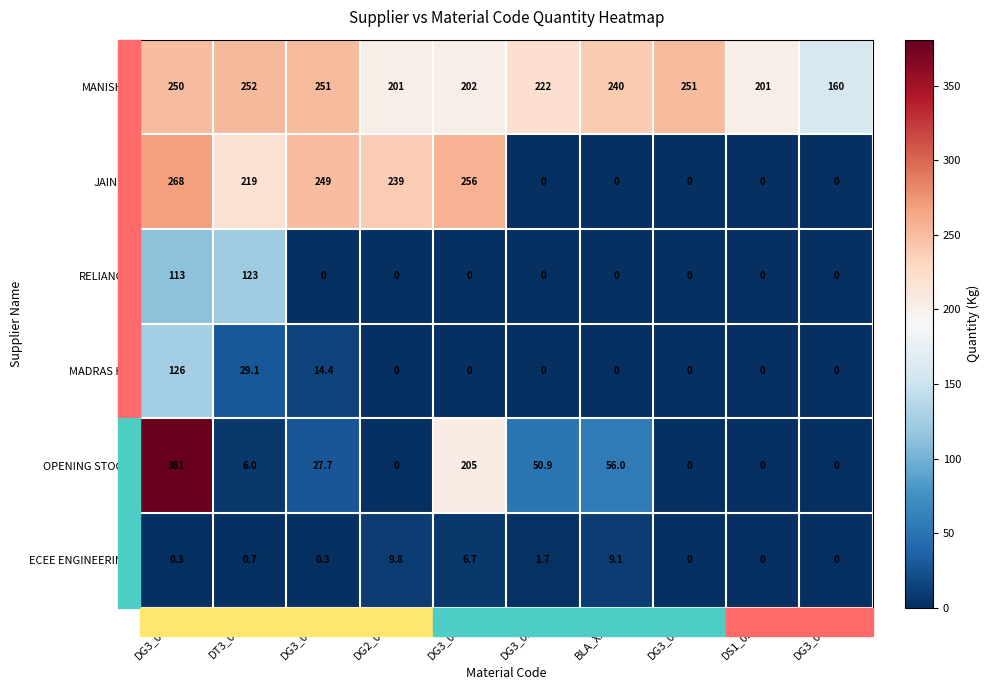

How many data points does each series have?

10